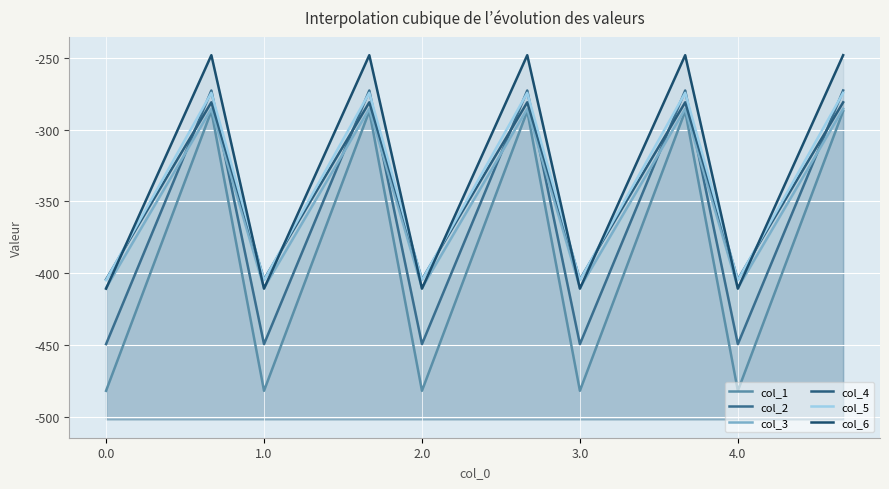

How many times do col_5 and col_2 cross each other?

9